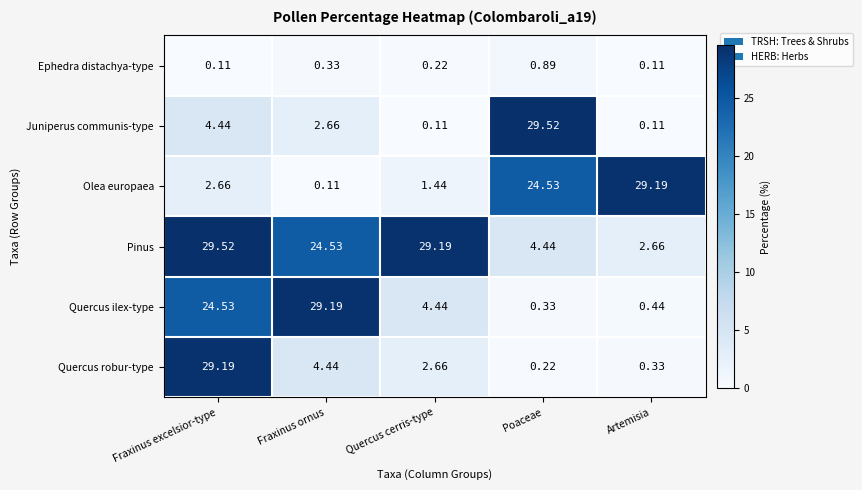

At which label does Quercus robur-type first exceed 2?

Fraxinus excelsior-type